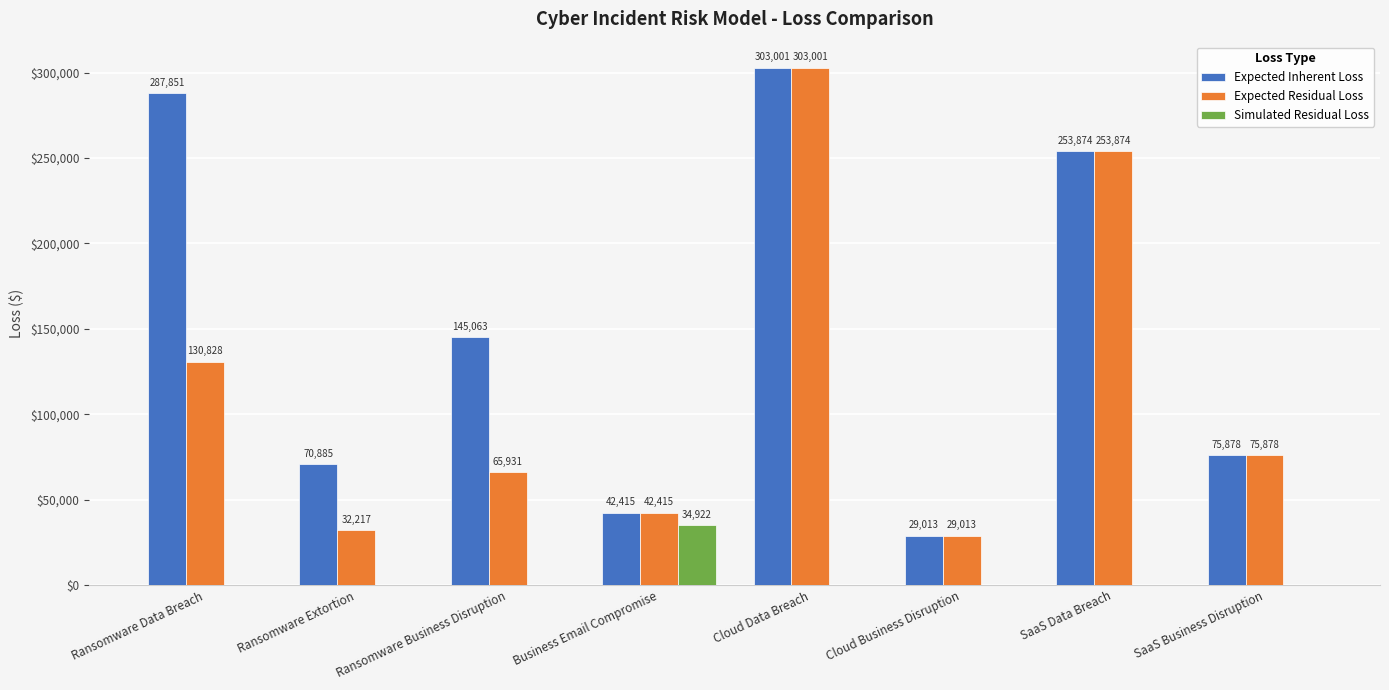

What are all the series names shown in the legend?

Expected Inherent Loss, Expected Residual Loss, Simulated Residual Loss